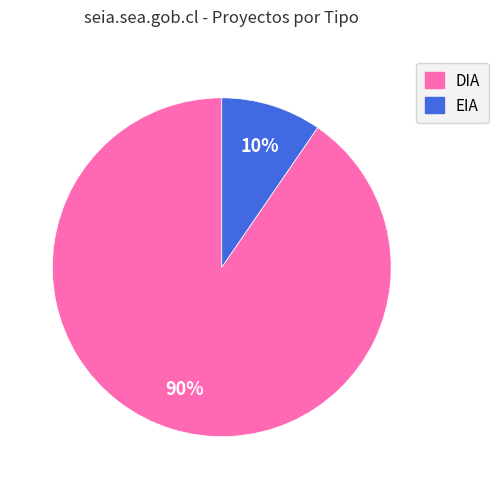

Is there a majority slice in this chart?

Yes